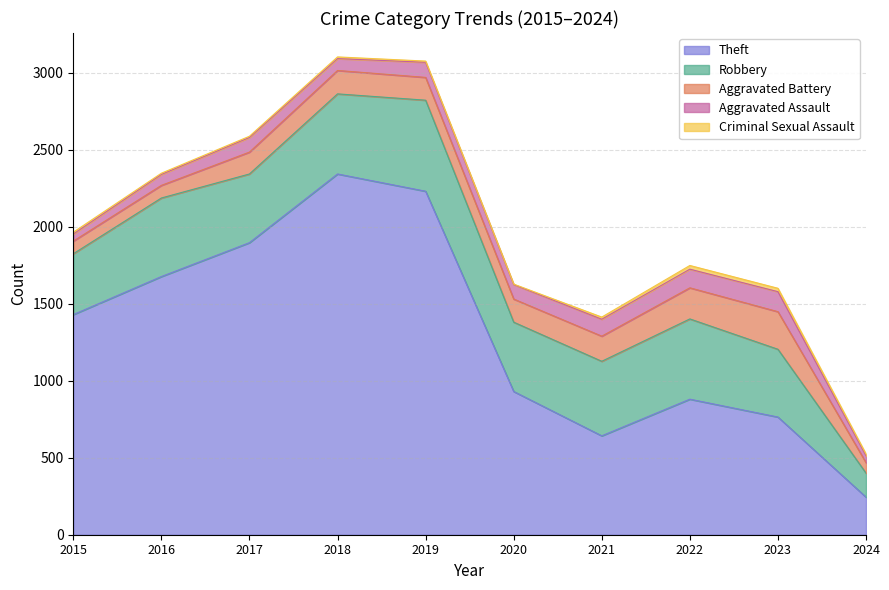

What is the difference between the Criminal Sexual Assault values at 2018 and 2016?

3